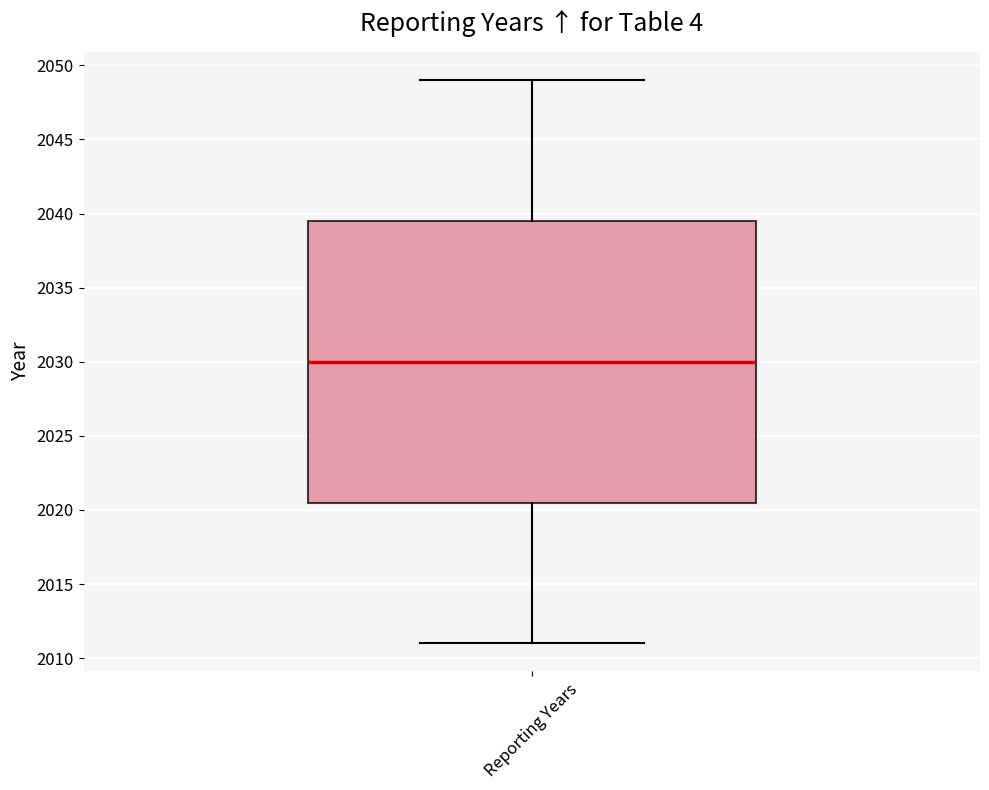

Read this box plot against the y-axis: the position of the median line, the range covered by the box, and the ends of both whiskers. The values are not printed on the chart, so give them approximately, as read against the axis.

median 2030.0, box 2020.5 to 2039.5, whiskers 2011.0 to 2049.0